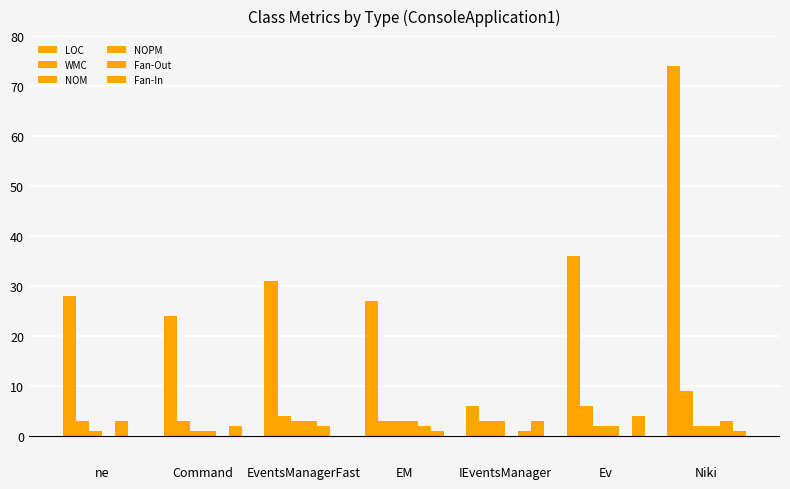

At Niki, list the series in order from largest to smallest.

LOC, WMC, Fan-Out, NOM, NOPM, Fan-In